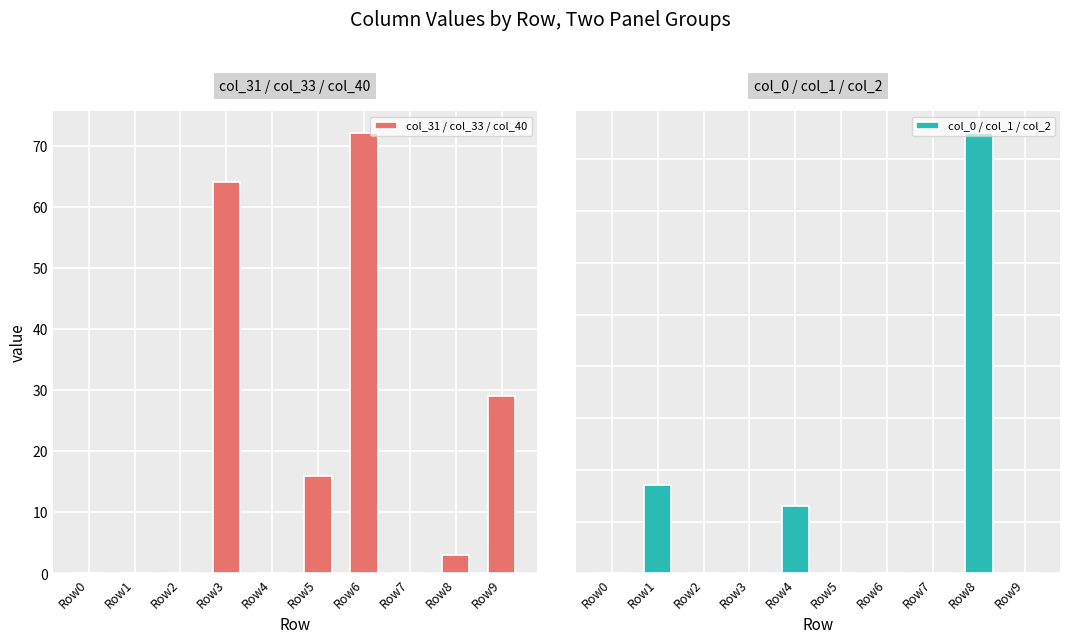

Which series has the largest total across all categories?

col_31 / col_33 / col_40